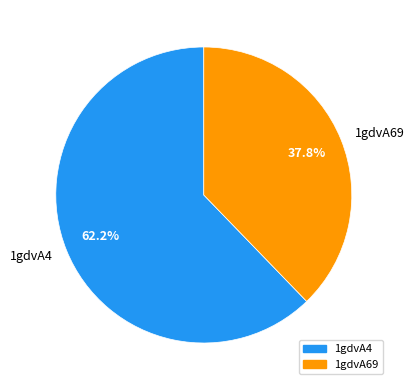

What percentage is the 1gdvA4 slice, to the nearest percent?

62%